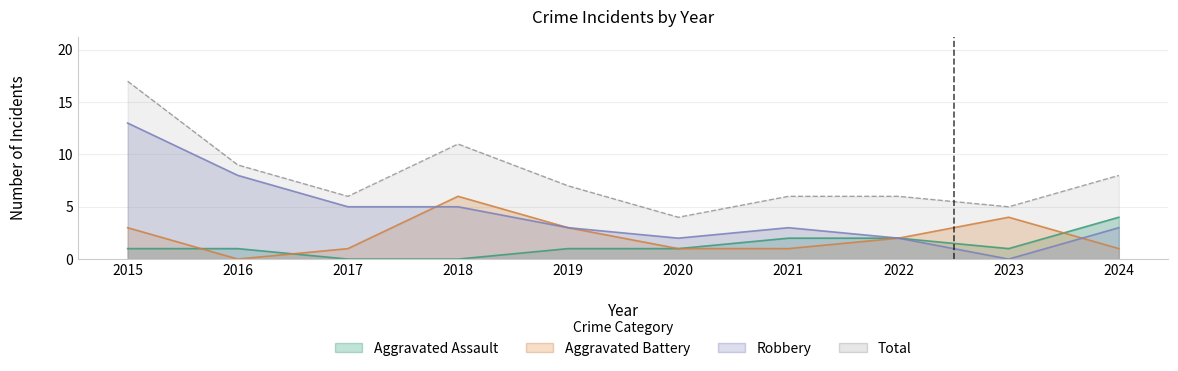

What is the highest value of the Aggravated Battery series?

6